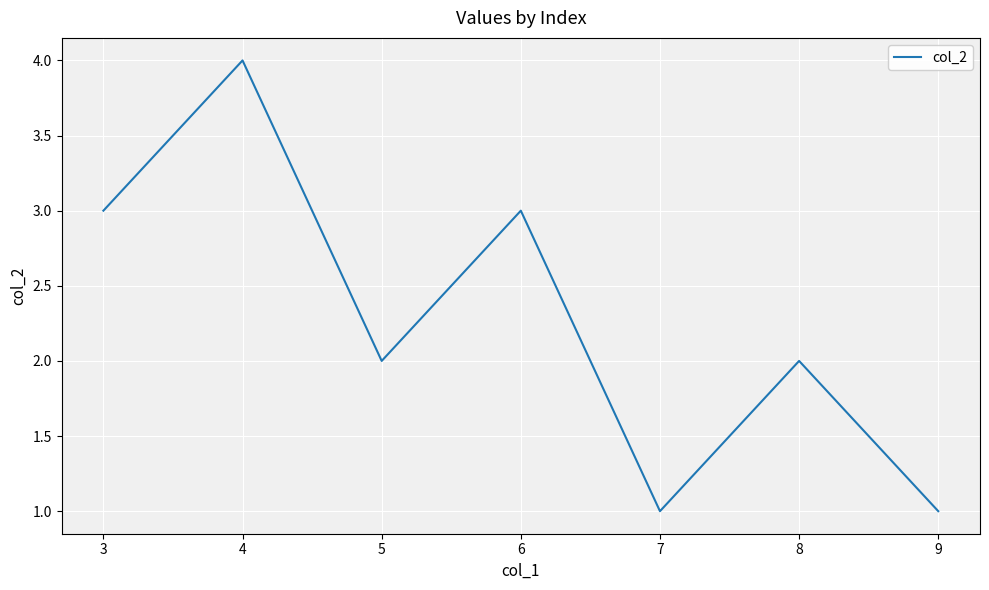

What value does the data have at 3?

3